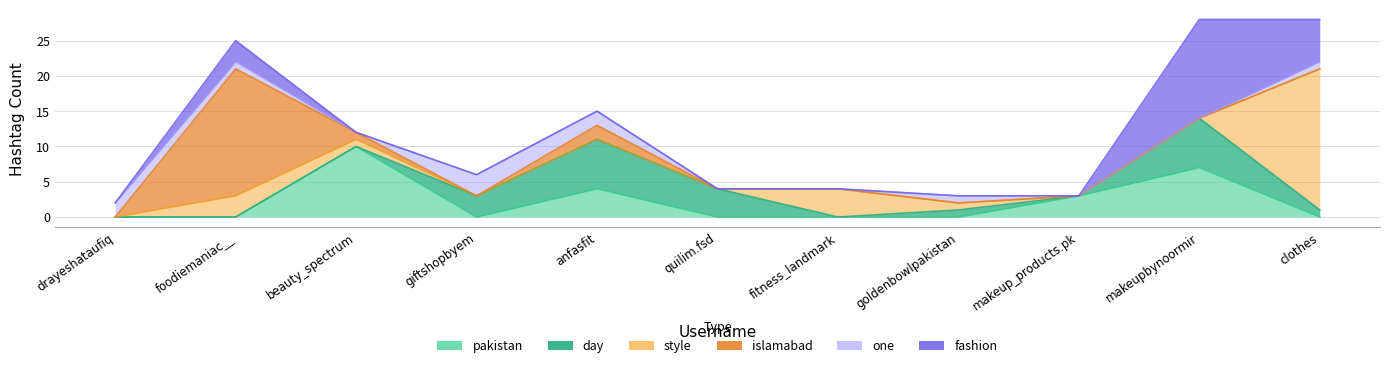

Is the value of one at makeupbynoormir greater than the value of style at clothes?

No